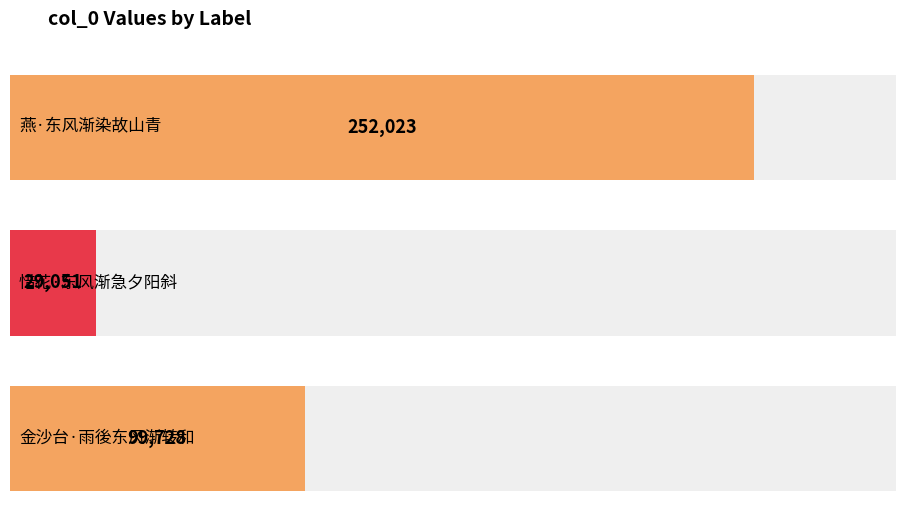

Are the bars grouped side by side (vs. stacked)?

No